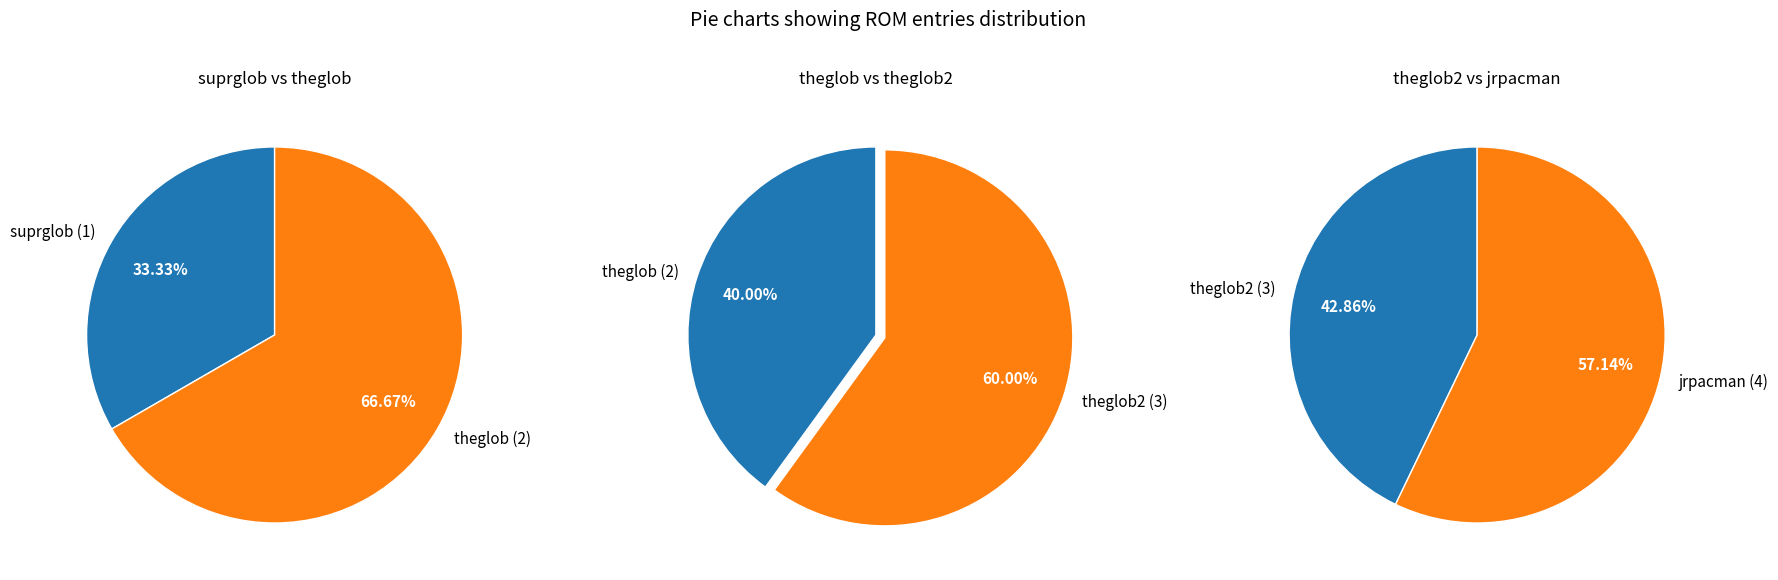

Which slice is the largest?

jrpacman